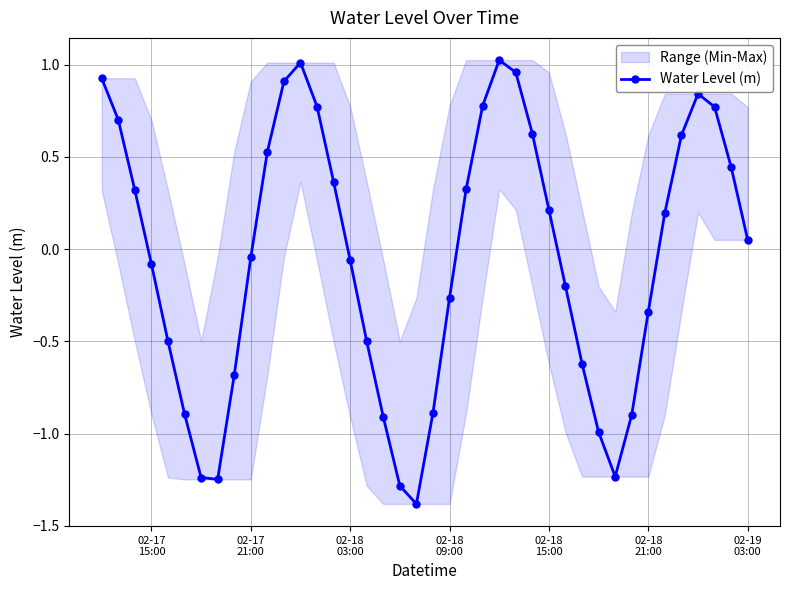

True or false: Water Level (m) has more than 2 points higher than both neighbors.

True